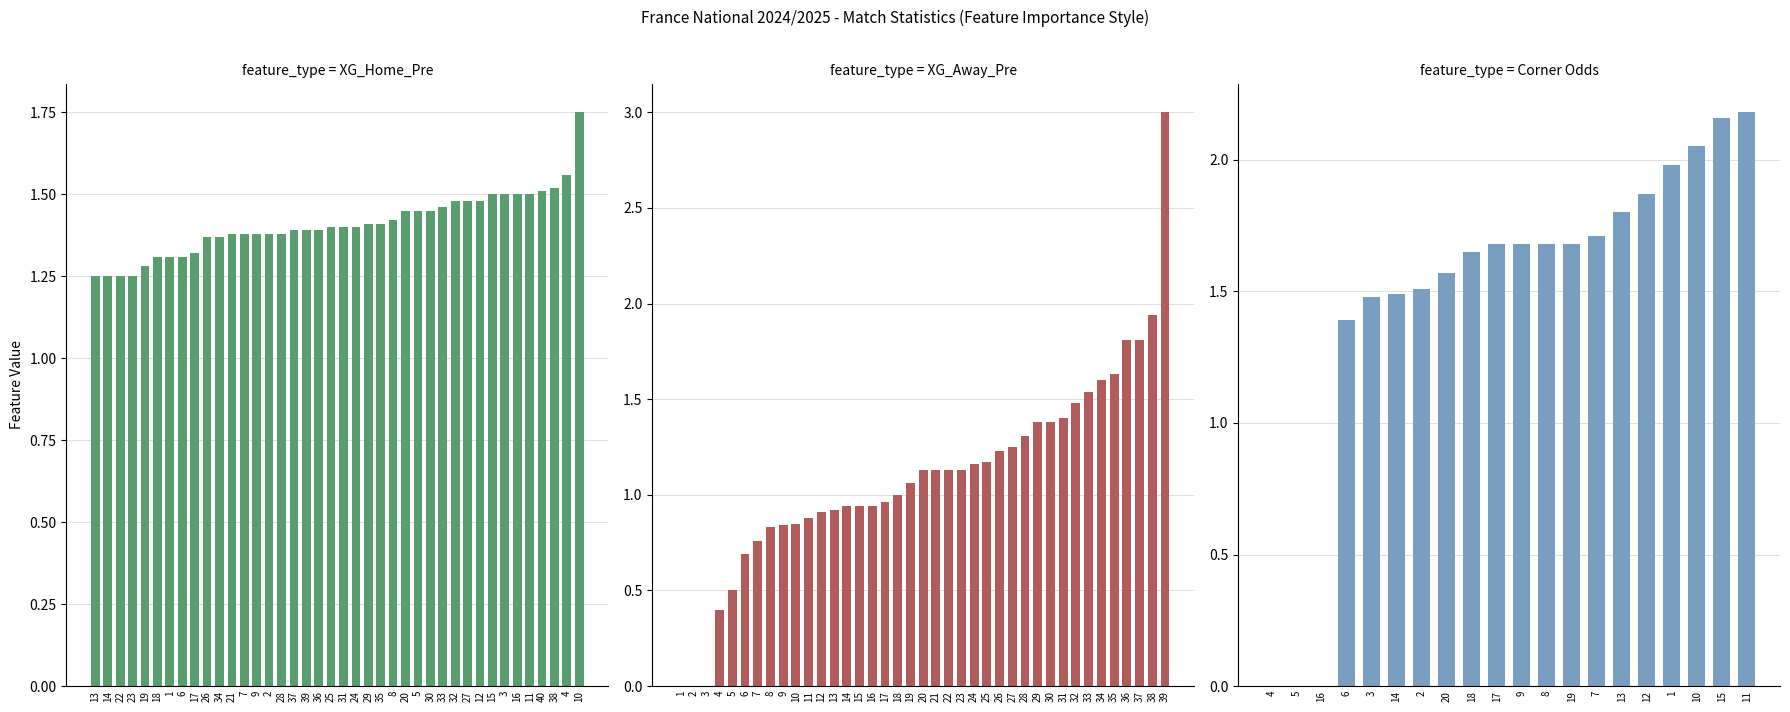

Are the bars horizontal?

No